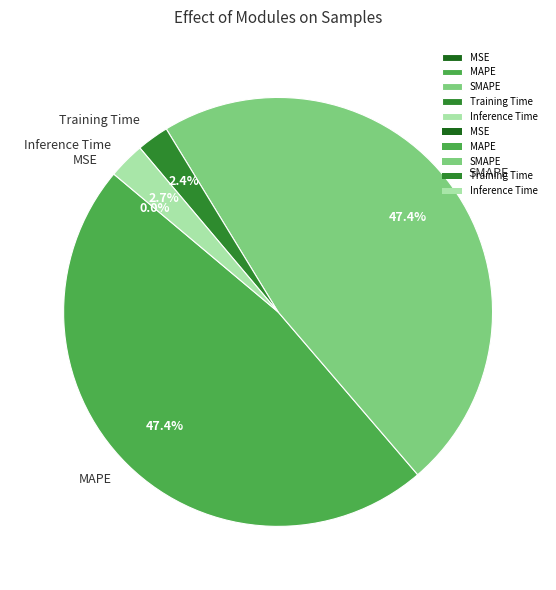

True or false: Training Time accounts for 14% of the total.

False